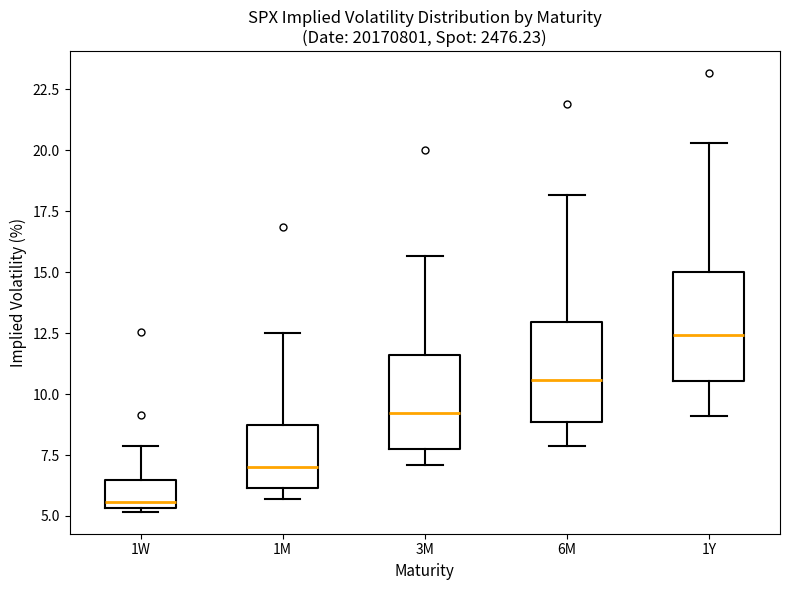

Reading left to right, read every box against the y-axis: the position of its median line, the range the box covers, and the ends of its whiskers. The values are not printed on the chart, so give them approximately, as read against the axis.

1W: median 5.5 (just above the box's lower edge), box 5.5 to 6.5, whiskers 5.0 to 8.0
1M: median 7.0, box 6.0 to 8.5, whiskers 5.5 to 12.5
3M: median 9.0, box 8.0 to 11.5, whiskers 7.0 to 15.5
6M: median 10.5, box 9.0 to 13.0, whiskers 8.0 to 18.0
1Y: median 12.5, box 10.5 to 15.0, whiskers 9.0 to 20.5